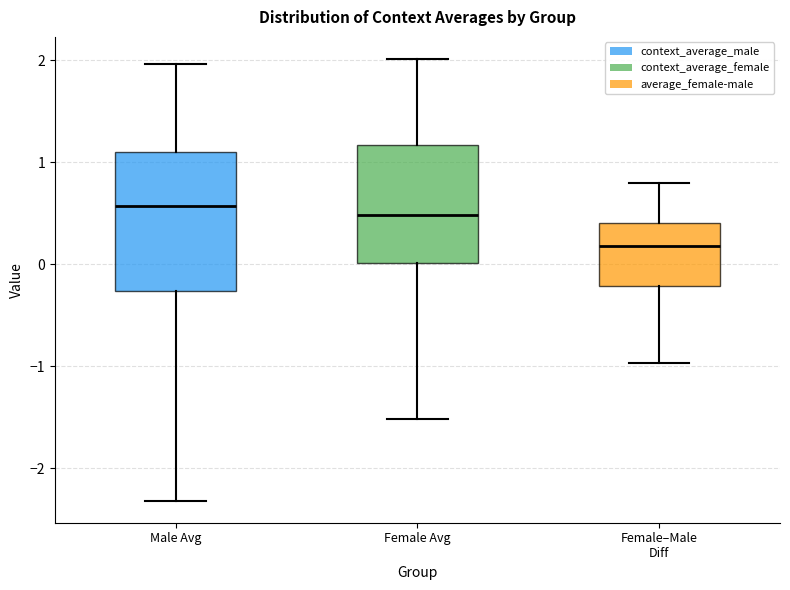

Where is the lower edge of the box for Female–Male Diff on the y-axis? The values are not printed on the chart, so give them approximately, as read against the axis.

-0.2